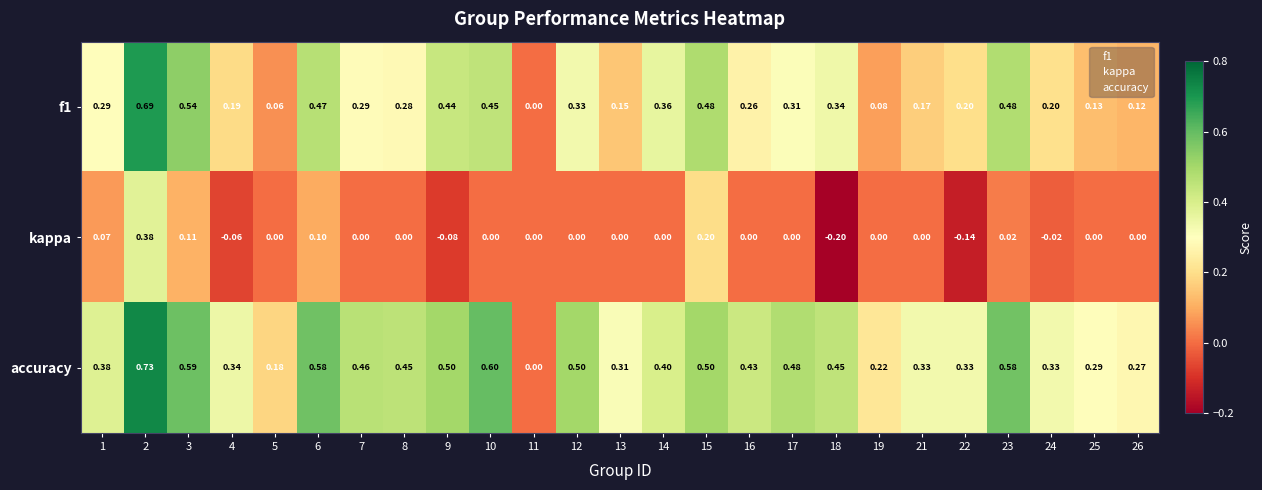

Which series has the largest range (max minus min)?

accuracy